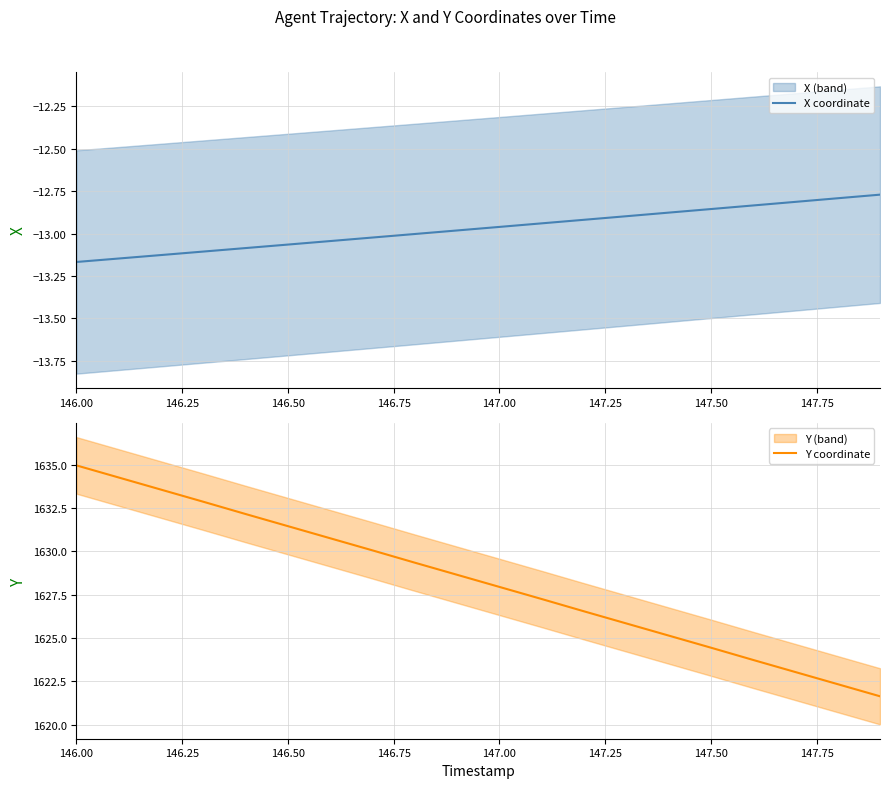

What is the value of the X coordinate point at the 4th from the left?

-13.1